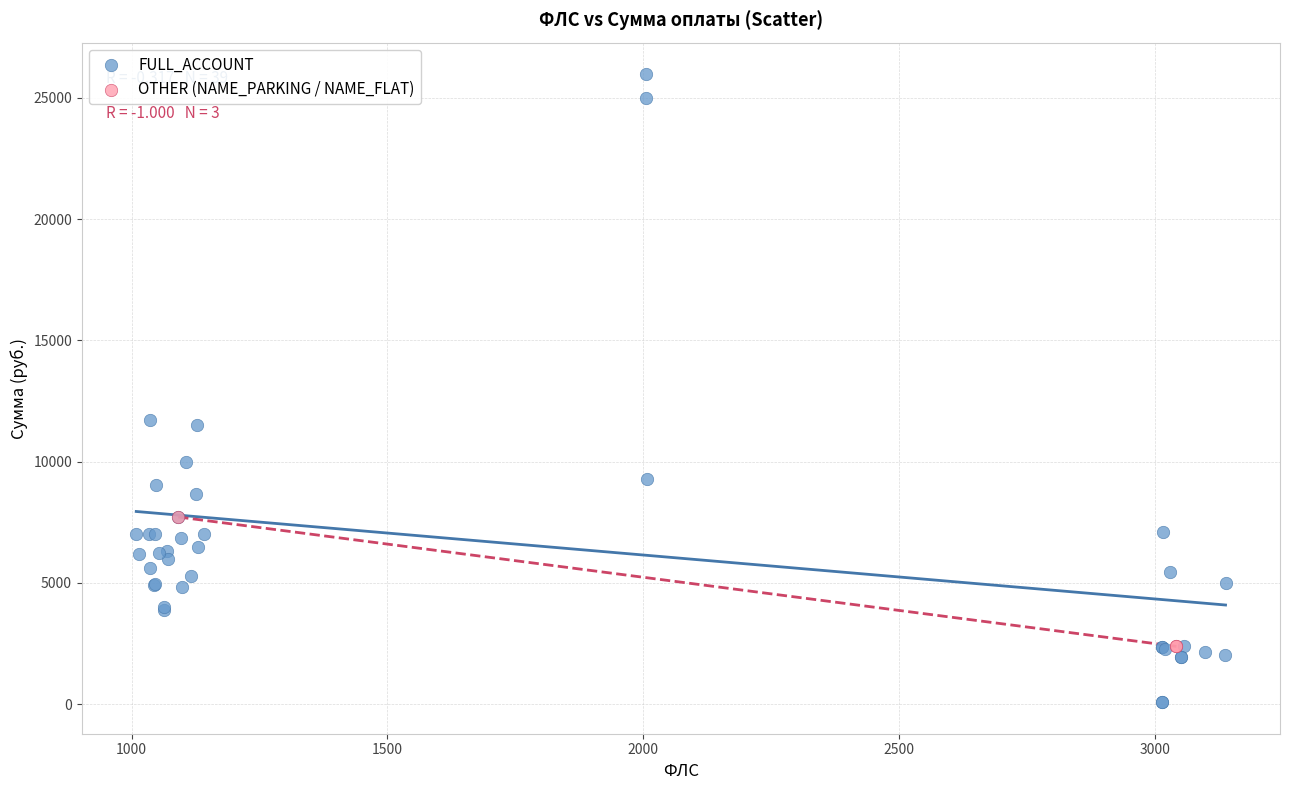

Which series contains the highest Y value?

FULL_ACCOUNT